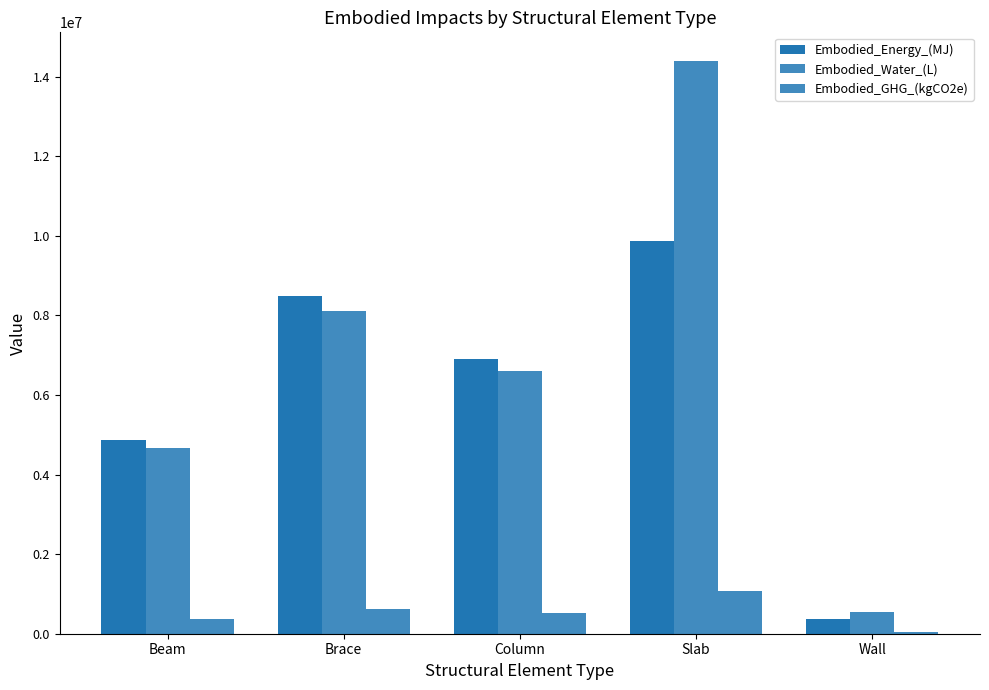

How many data points in Embodied_GHG_(kgCO2e) are above 516657?

3